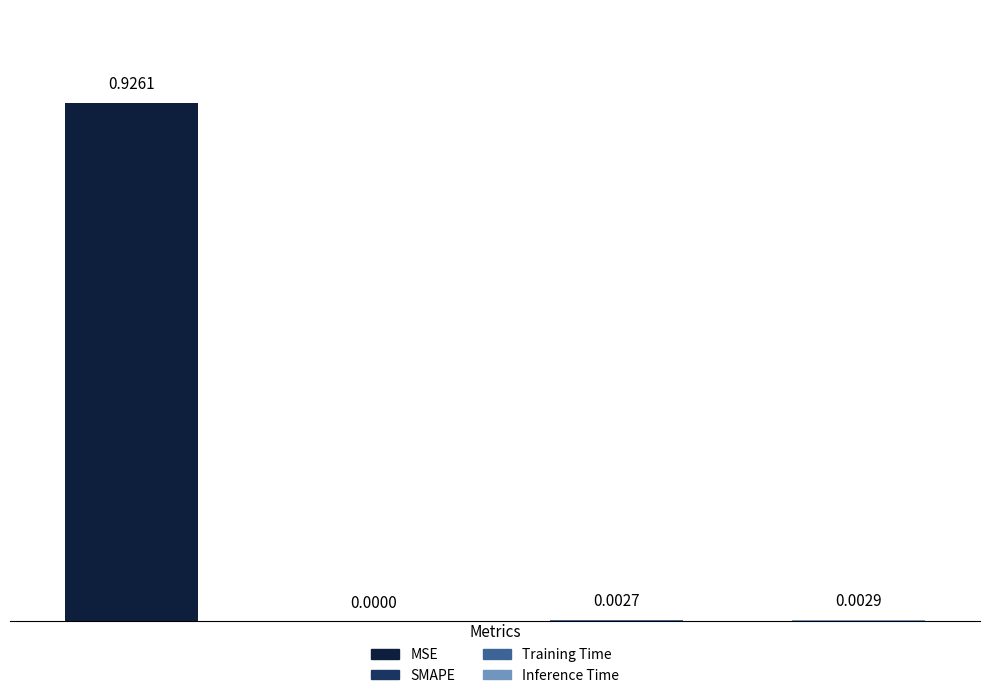

Count the number of categories in the chart.

4